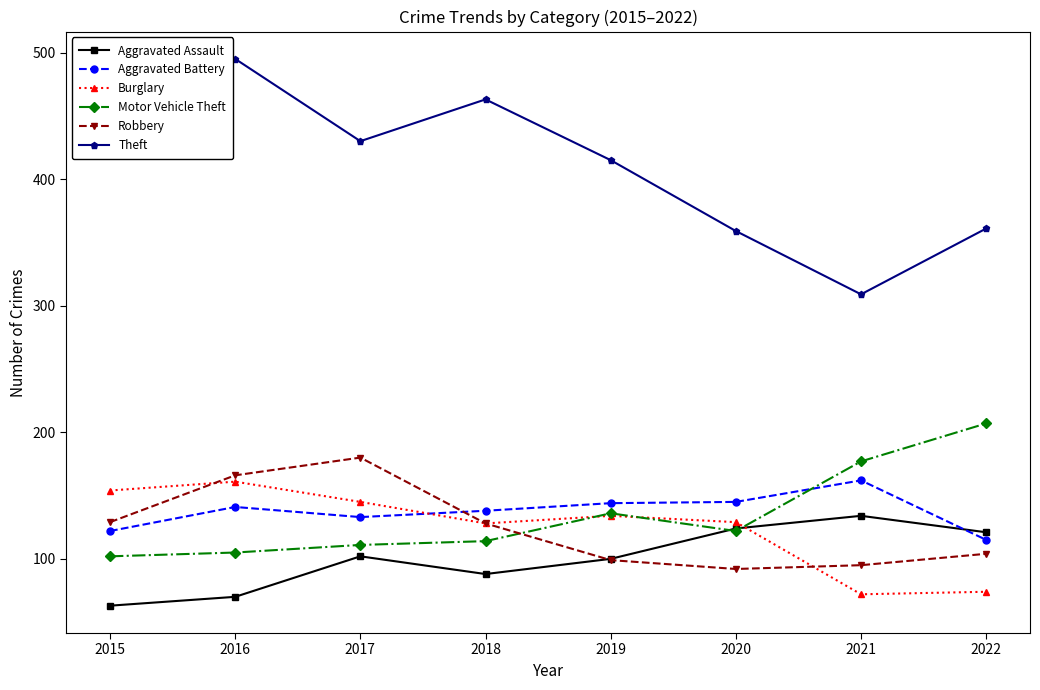

What is the value of the Motor Vehicle Theft point at the 4th from the left?

114